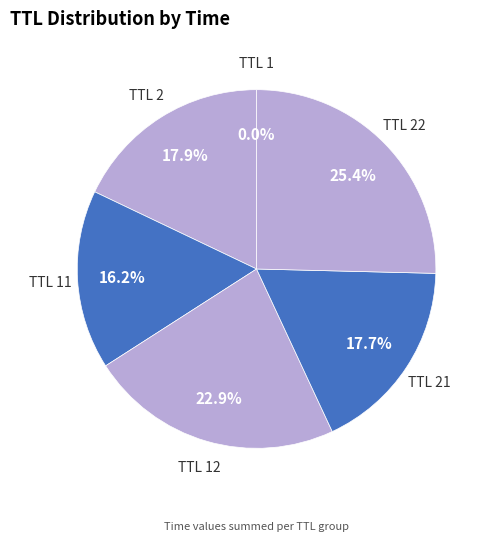

What percentage is NOT represented by TTL 21?

82.3%